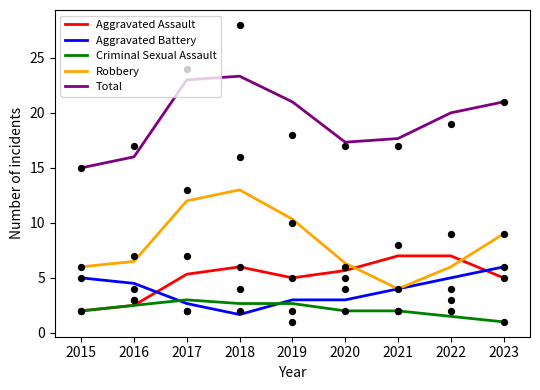

Which series has the widest spread of Y values?

Robbery